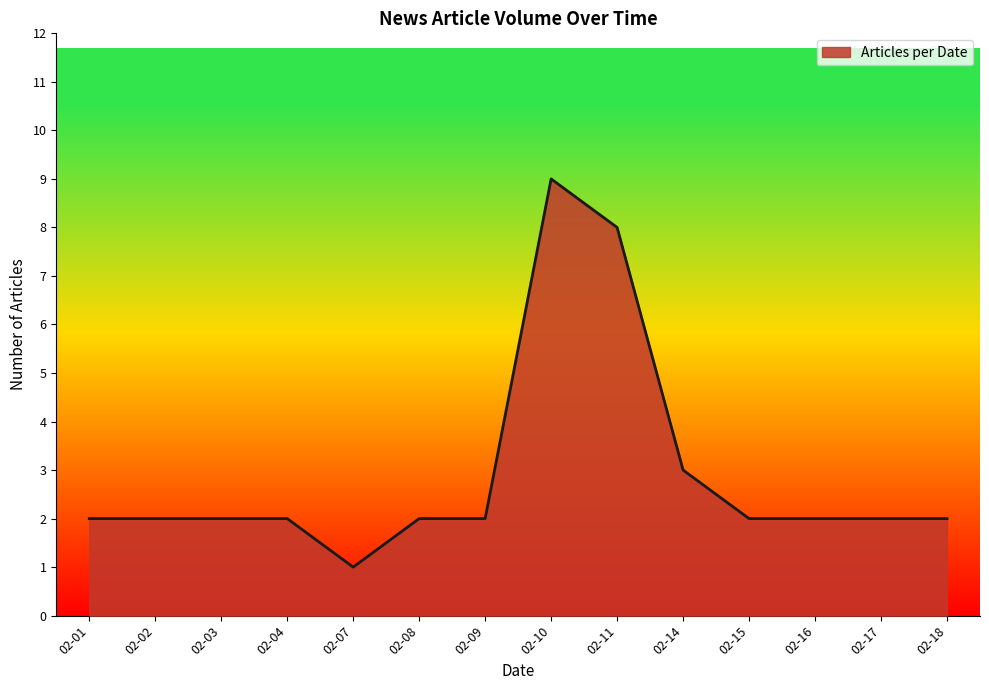

What is the sum of all values?

41